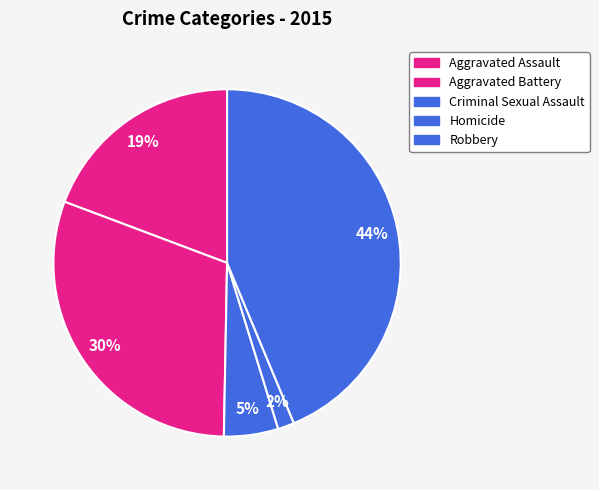

Is it true that Homicide is 2% of the pie?

True